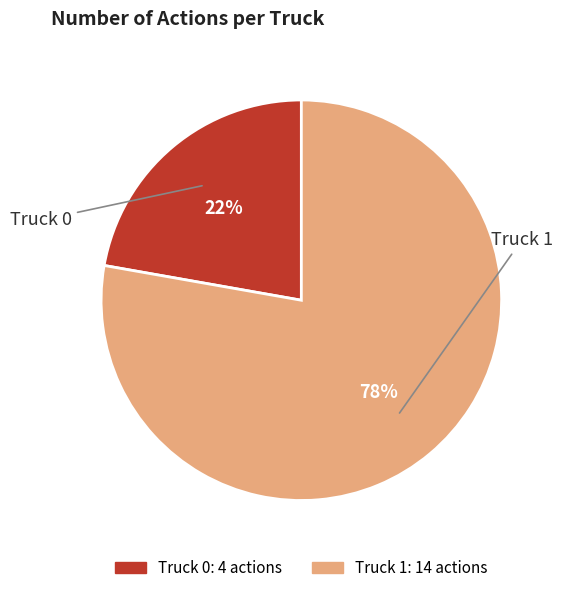

Which category has the biggest portion of the pie?

Truck 1